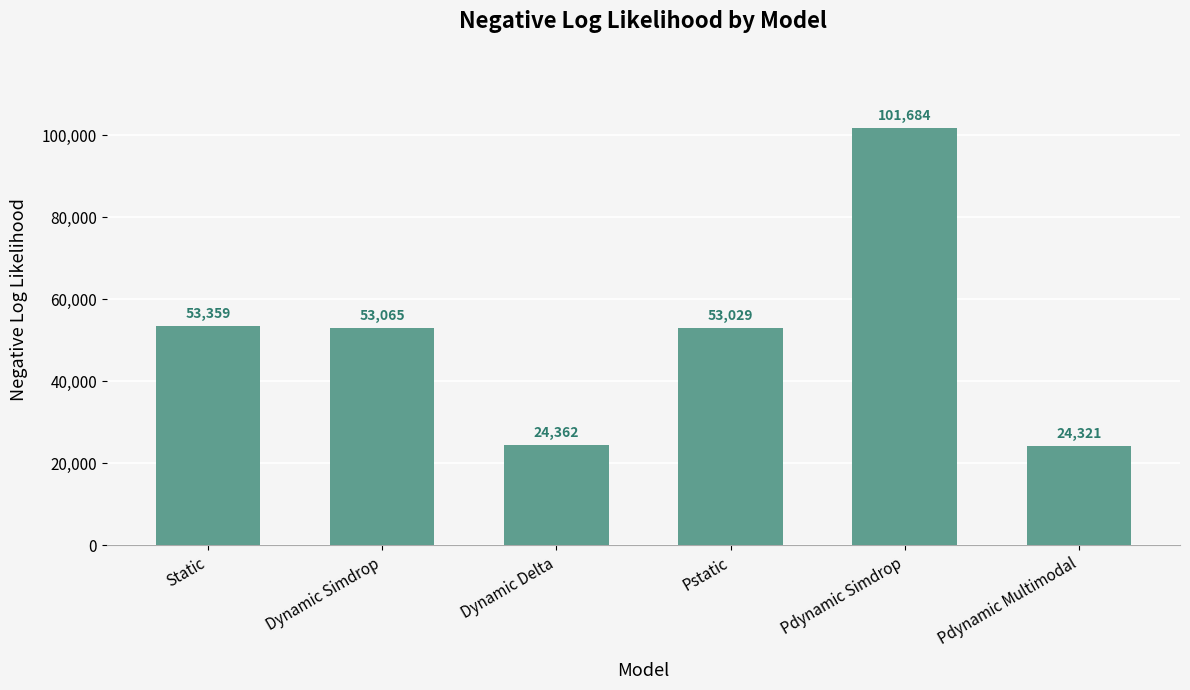

Which category has the lowest value across all series?

Pdynamic Multimodal